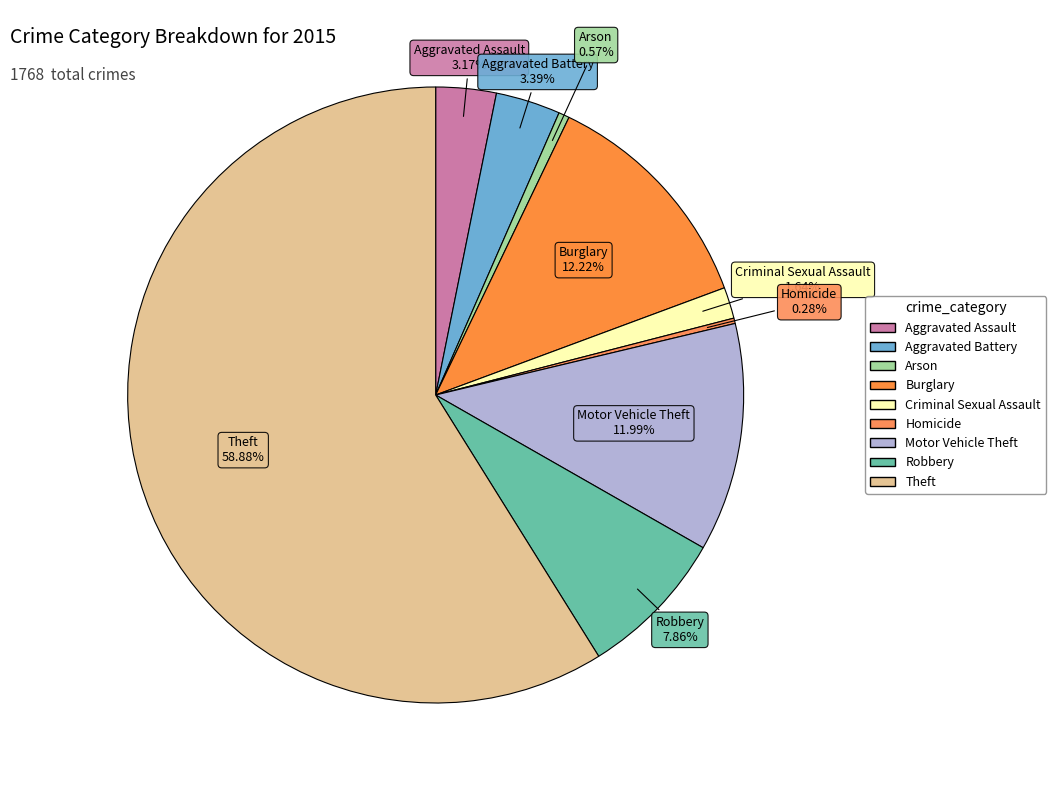

How many slices are in this pie chart?

9